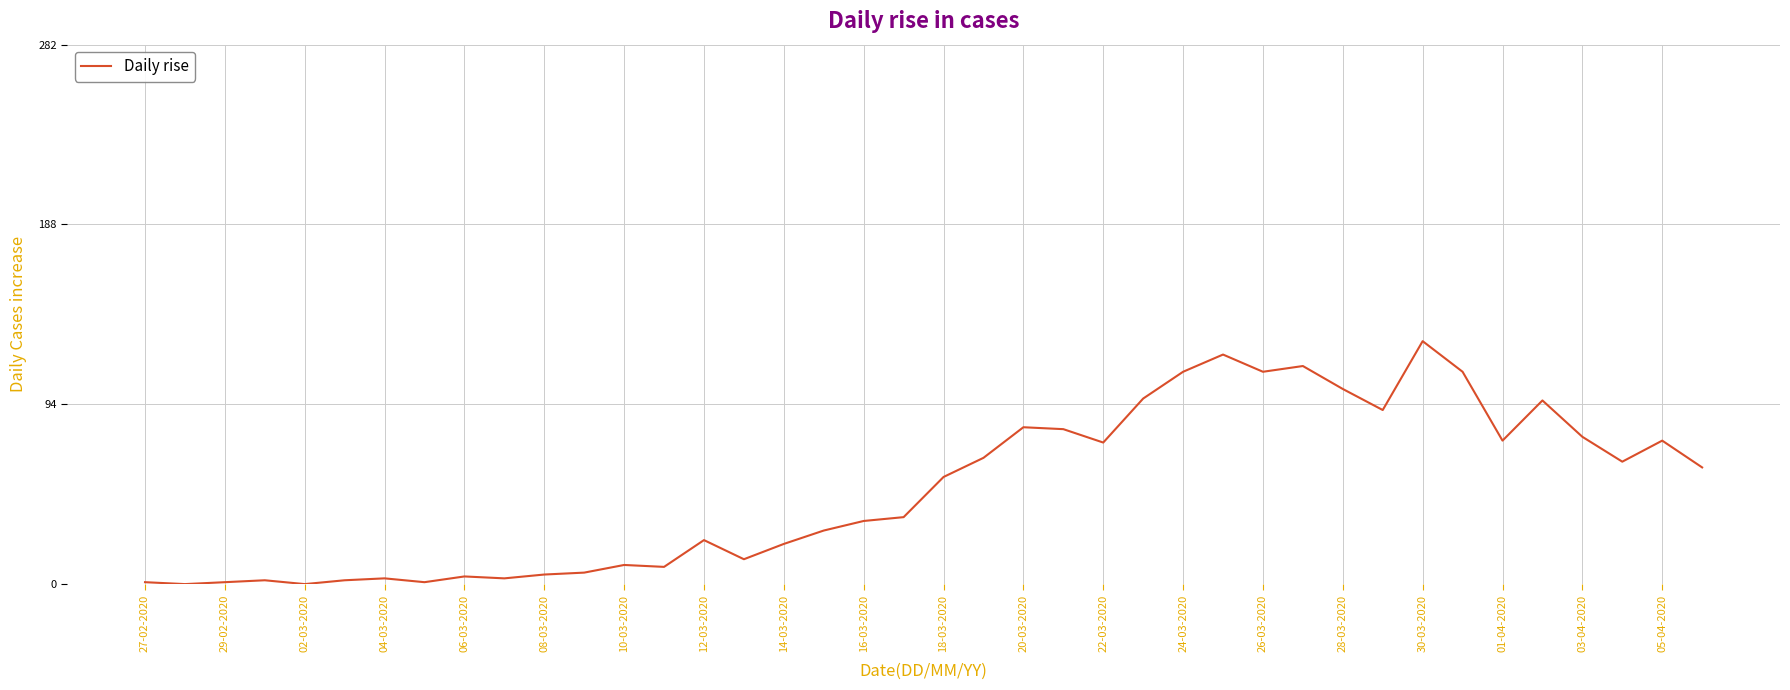

What is the difference between the maximum and minimum values?

127